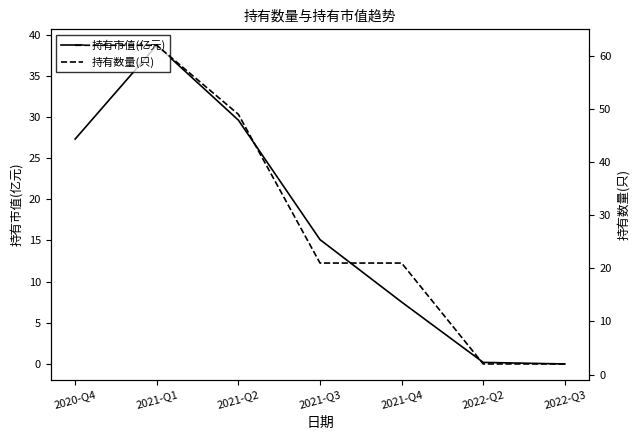

Which has a higher value, 2021-Q4 or 2021-Q3?

2021-Q3